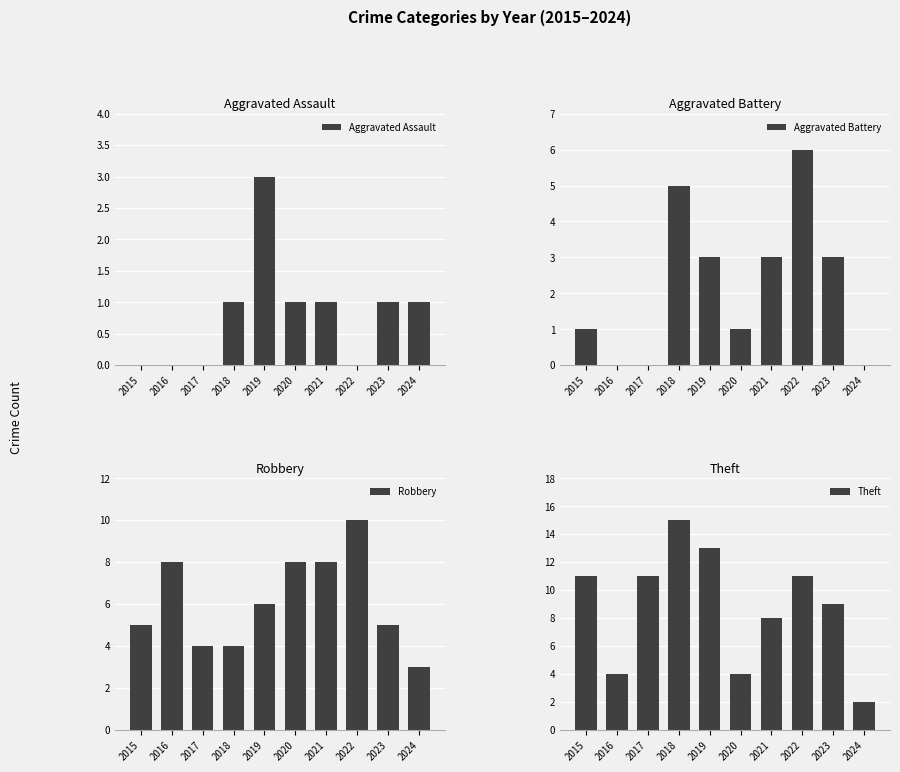

What are all the series names shown in the legend?

Aggravated Assault, Aggravated Battery, Robbery, Theft